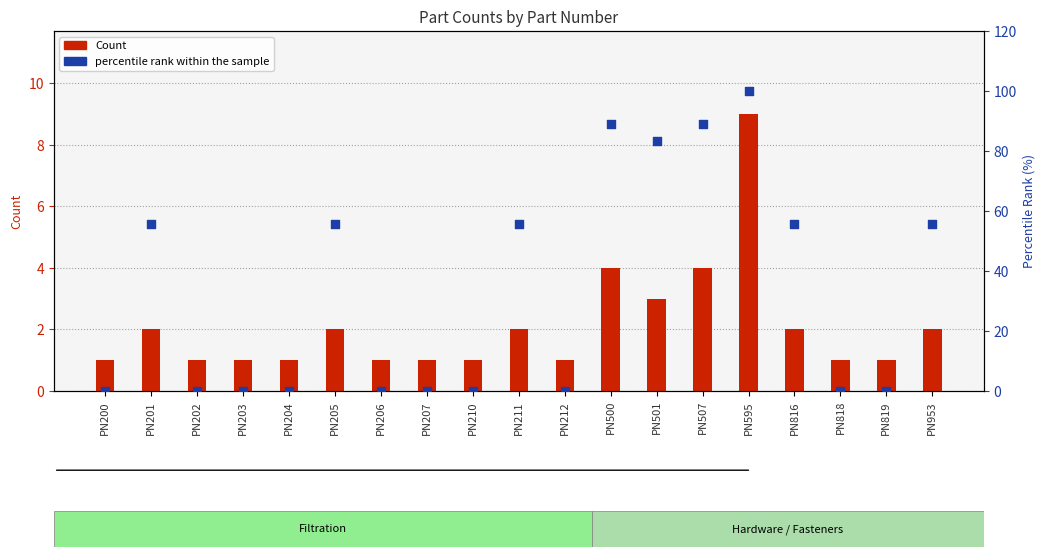

At which category is the sum across all series the highest?

PN595